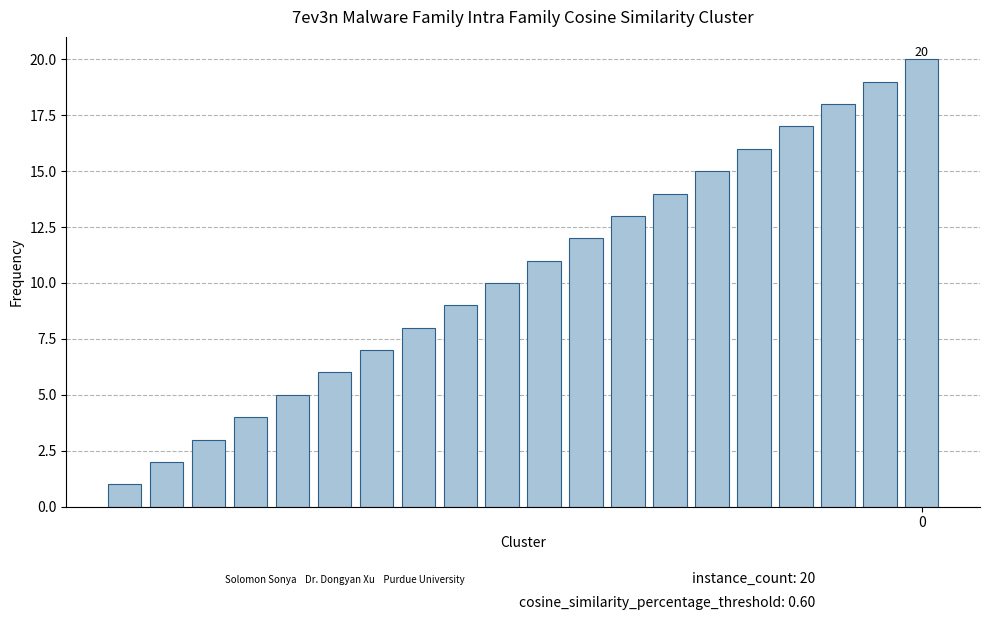

Reading left to right, list all the values displayed in this chart.

1	2	3	4	5	6	7	8	9	10	11	12	13	14	15	16	17	18	19	20